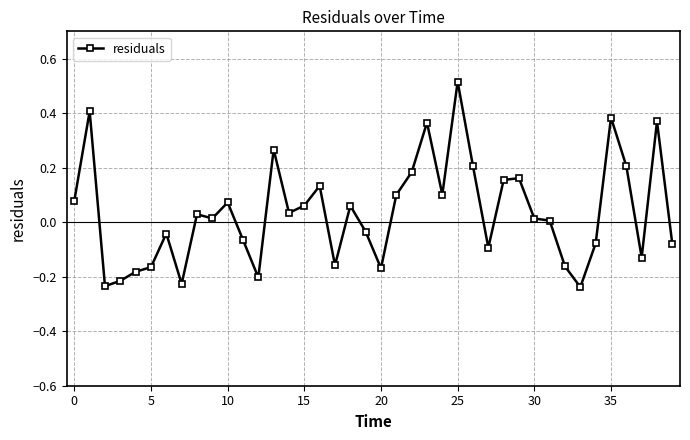

How many positive values are there?

23